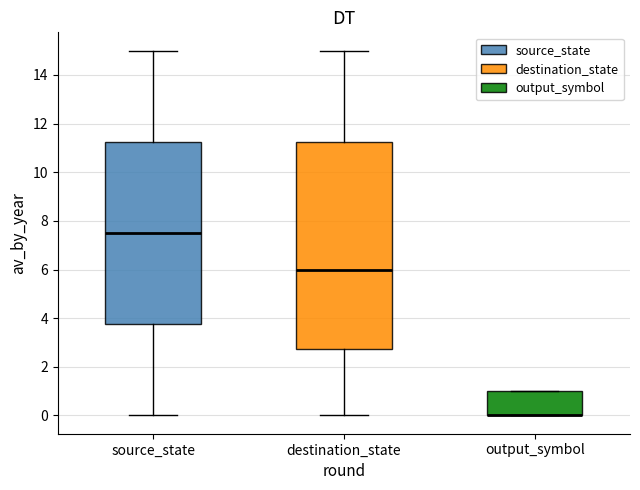

Reading left to right, transcribe this box plot: for each box, give where its median line is, the range the box spans, and where its two whiskers end, as read against the y-axis. The values are not printed on the chart, so give them approximately, as read against the axis.

source_state: median 7.6, box 3.8 to 11.2, whiskers 0.0 to 15.0
destination_state: median 6.0, box 2.8 to 11.2, whiskers 0.0 to 15.0
output_symbol: median 0.0 (drawn on the box's lower edge), box 0.0 to 1.0, whiskers 0.0 to 1.0